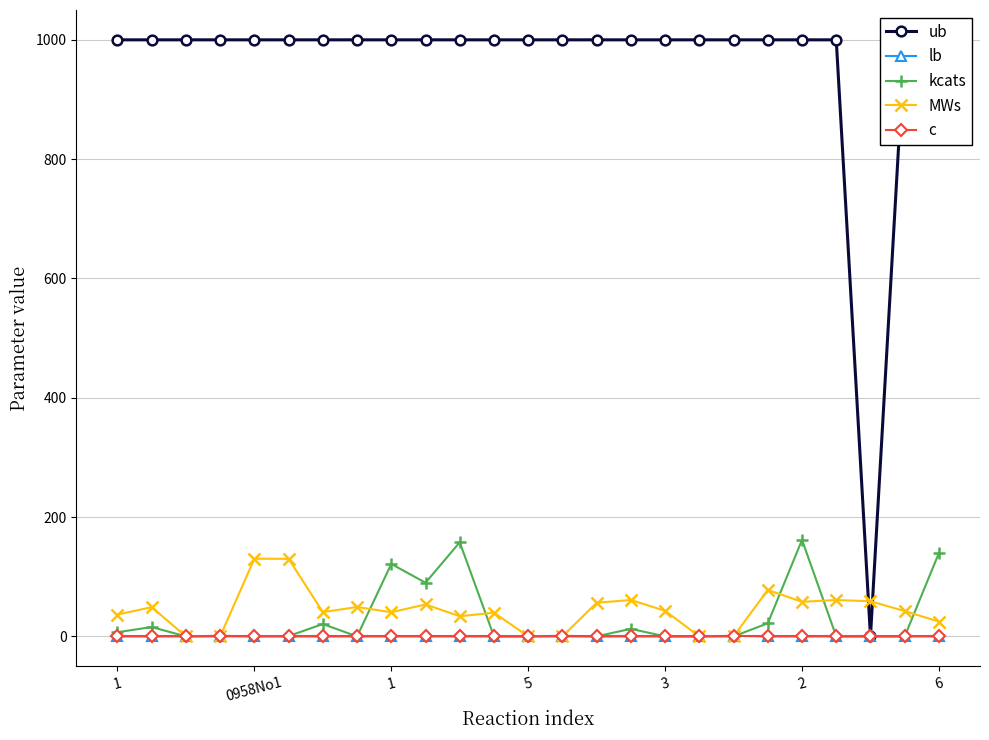

Between 0958No1 and 13, which series saw the biggest shift?

MWs